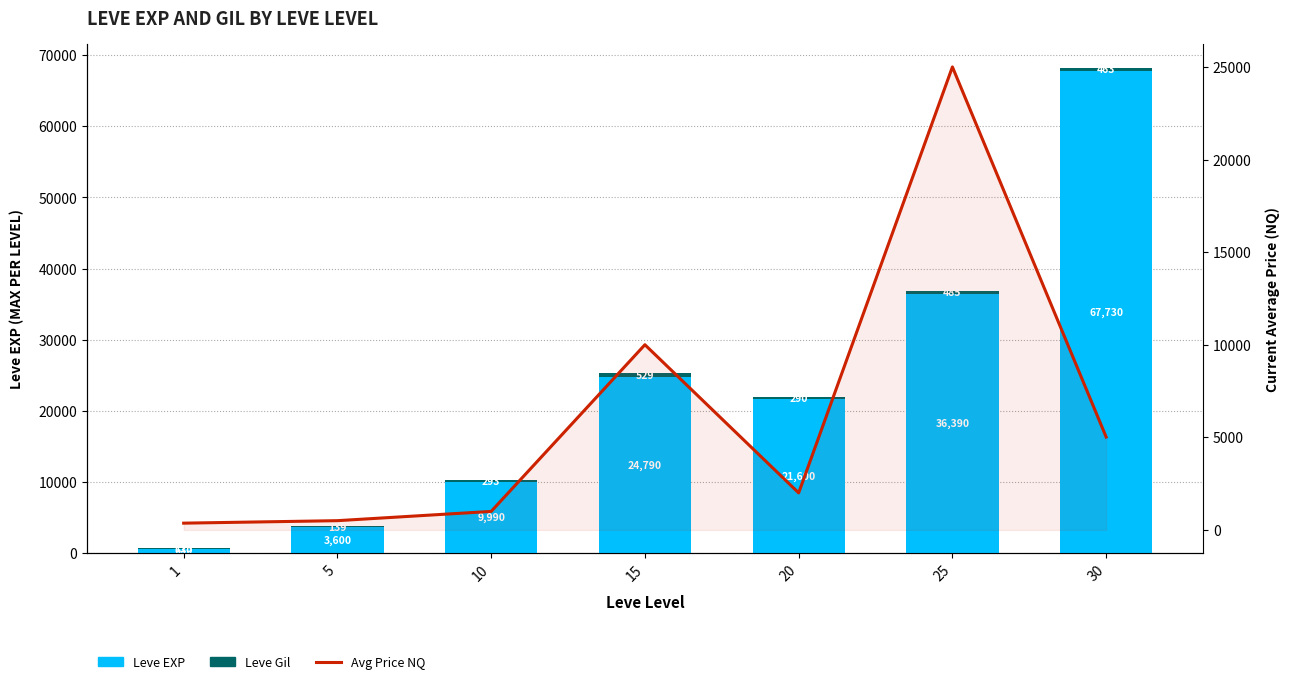

Which series has the largest total across all categories?

Leve EXP